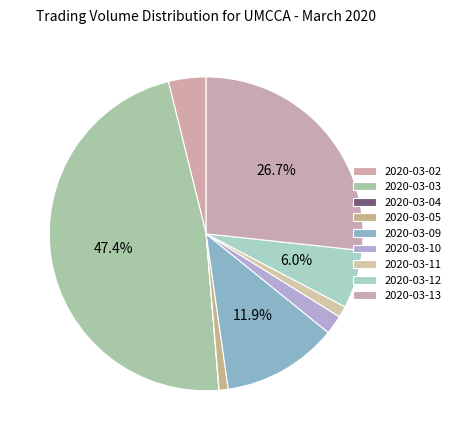

How many segments does this pie chart have?

9